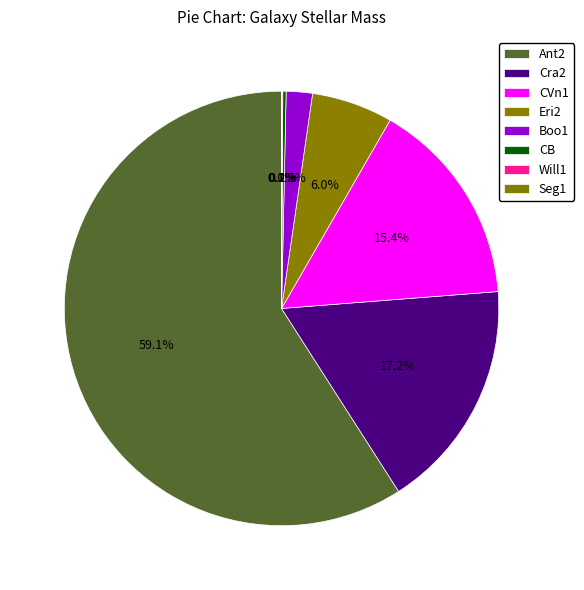

Between Seg1 and Will1, which is larger?

Will1